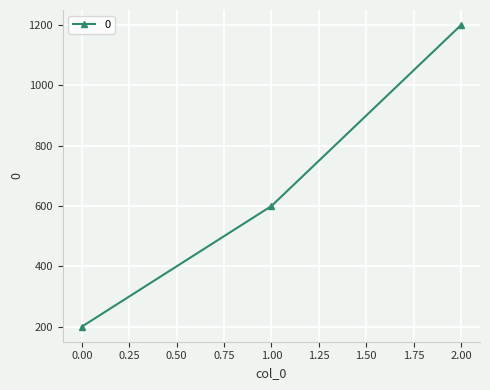

How many values are below 600?

1